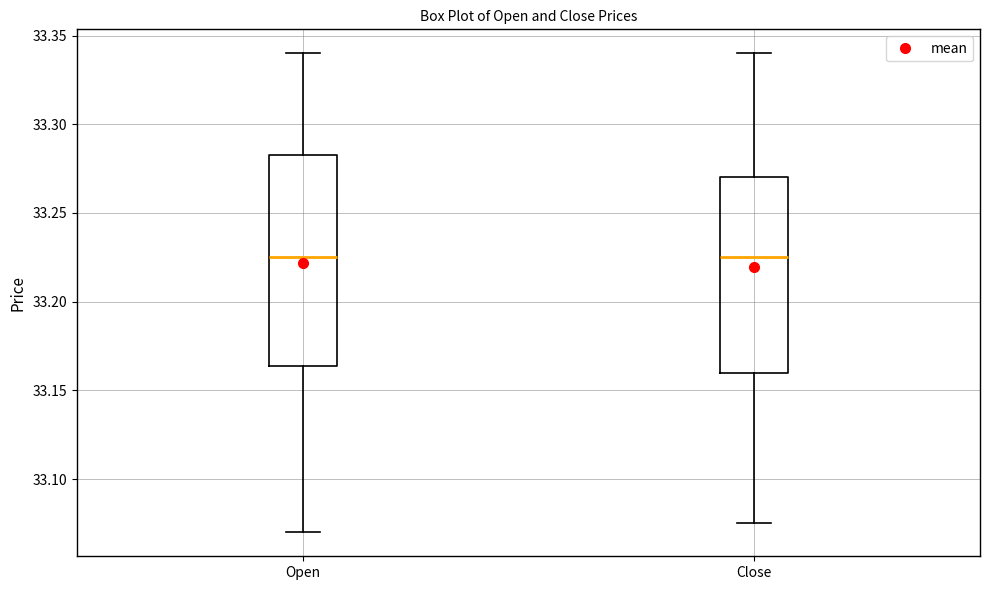

Which box is the tallest, from its lower edge to its upper edge?

Open